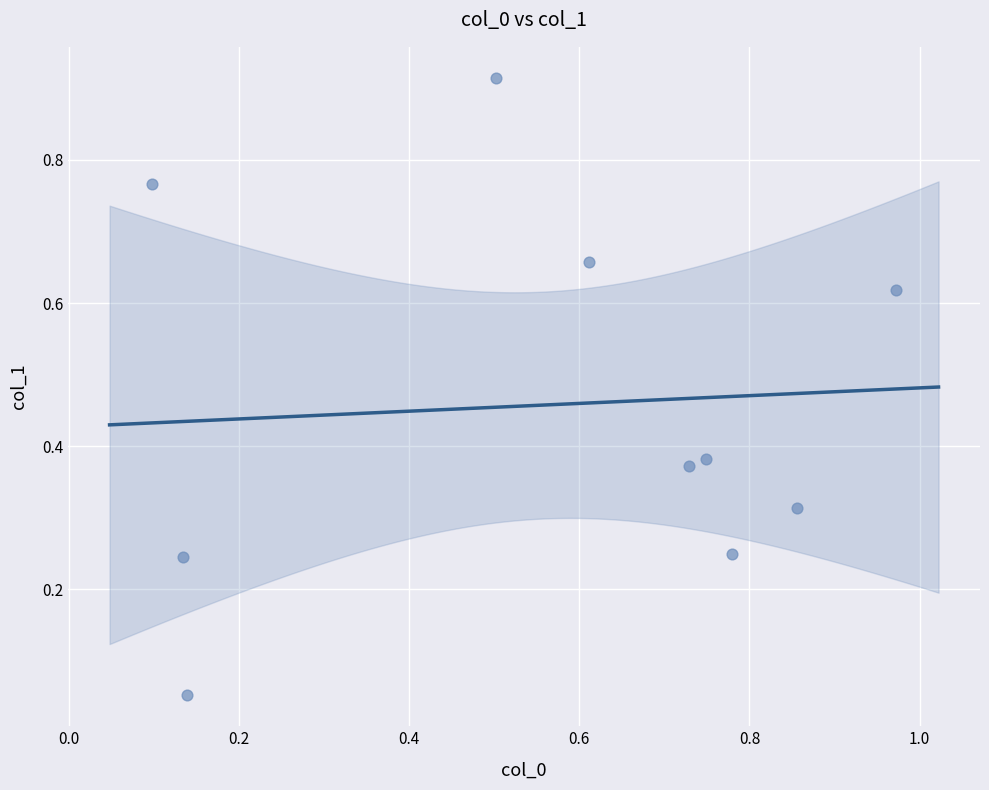

What is the average Y value?

0.5